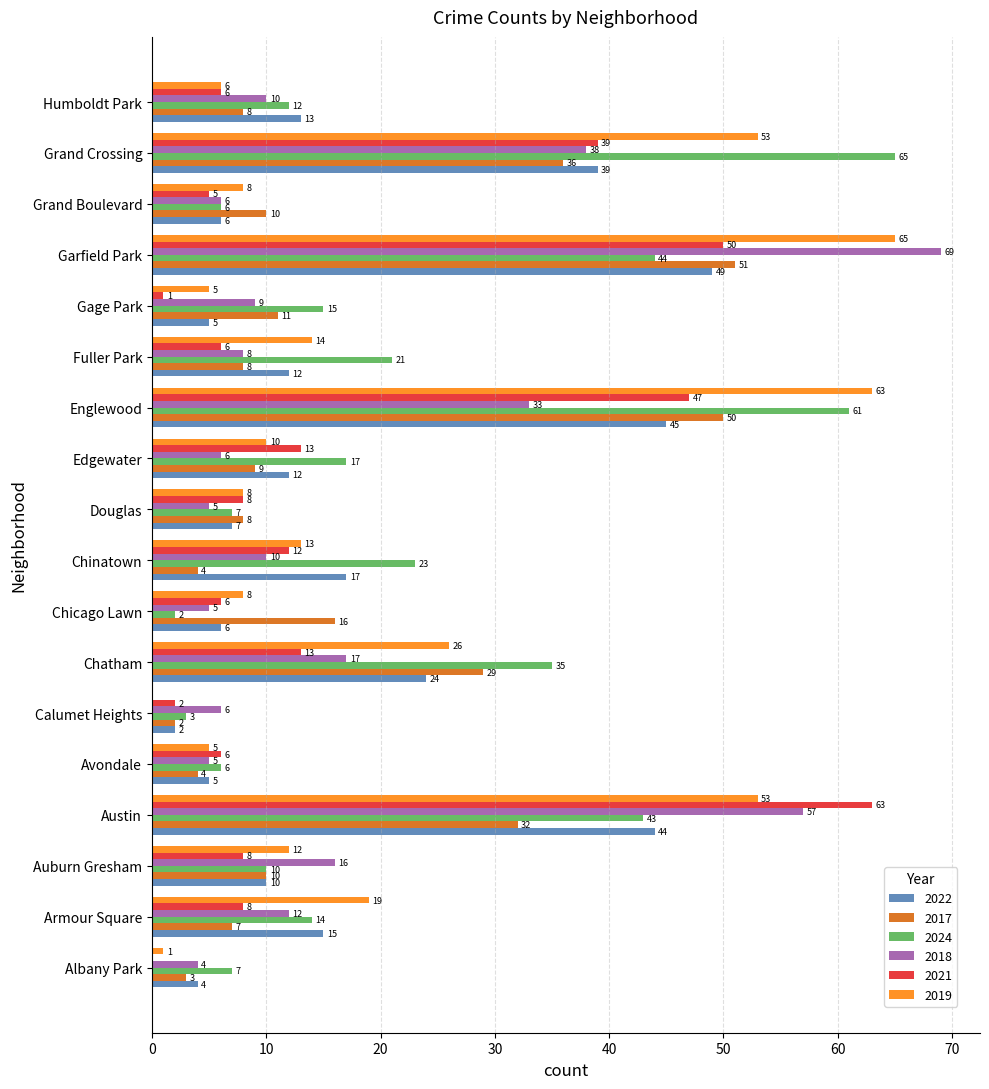

Is it true that 2024 equals 3 at Douglas?

False